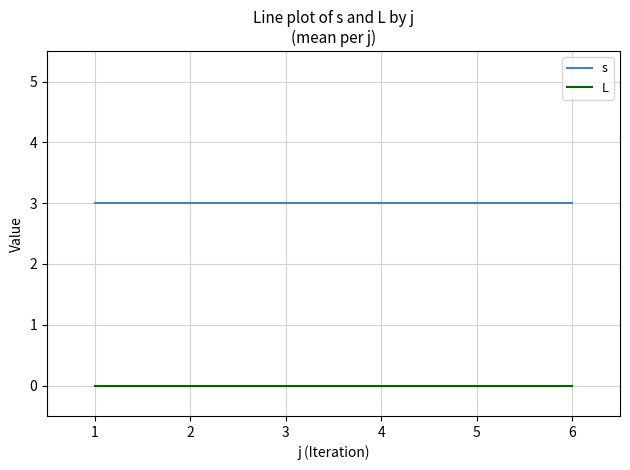

List the series in order of their overall mean, highest first.

s, L